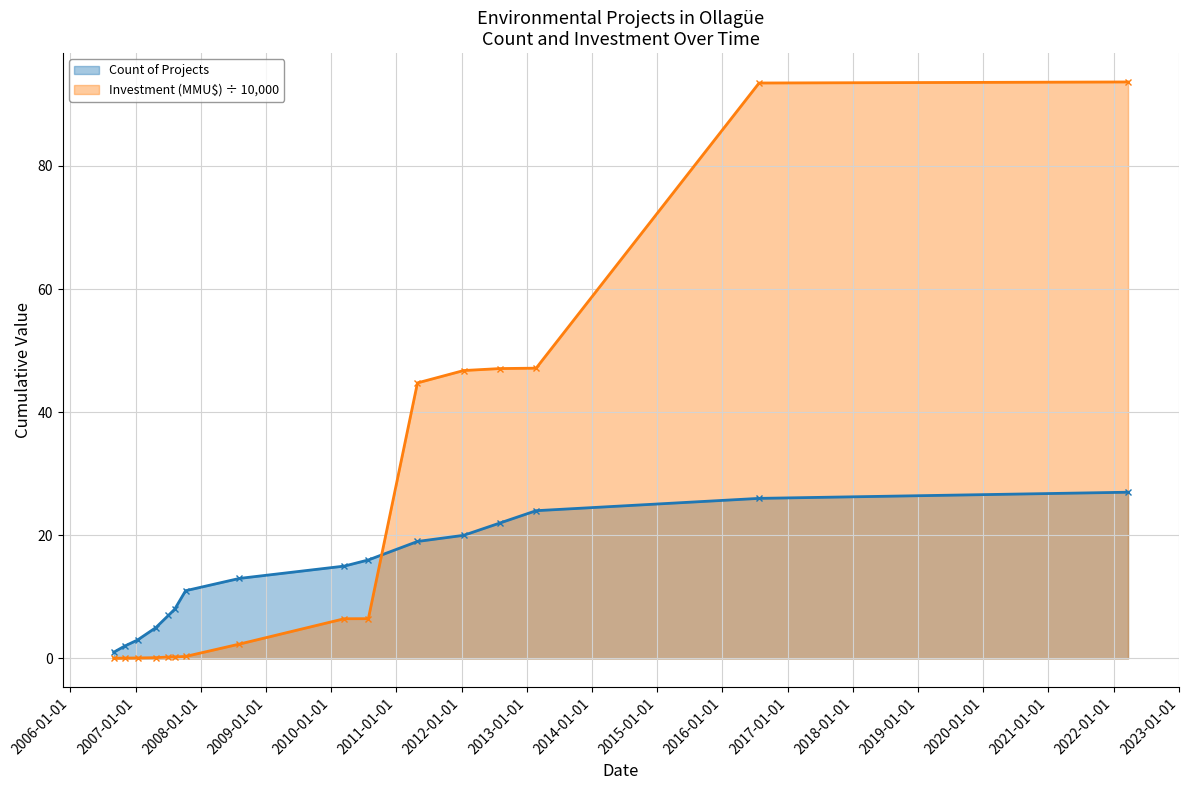

What is the maximum value for Count of Projects?

27.0